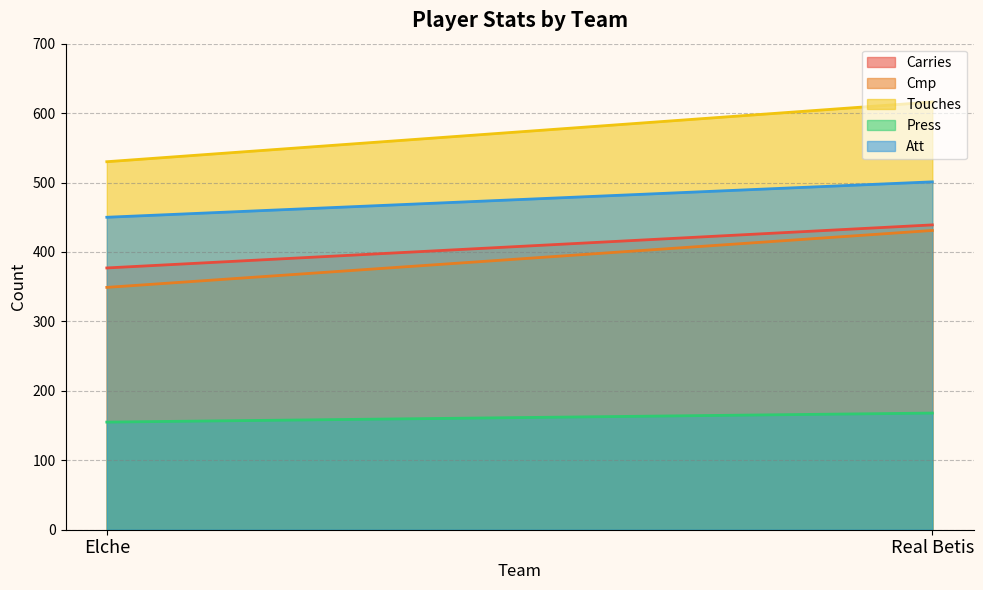

What is the label of the 2nd point from the left?

Real Betis